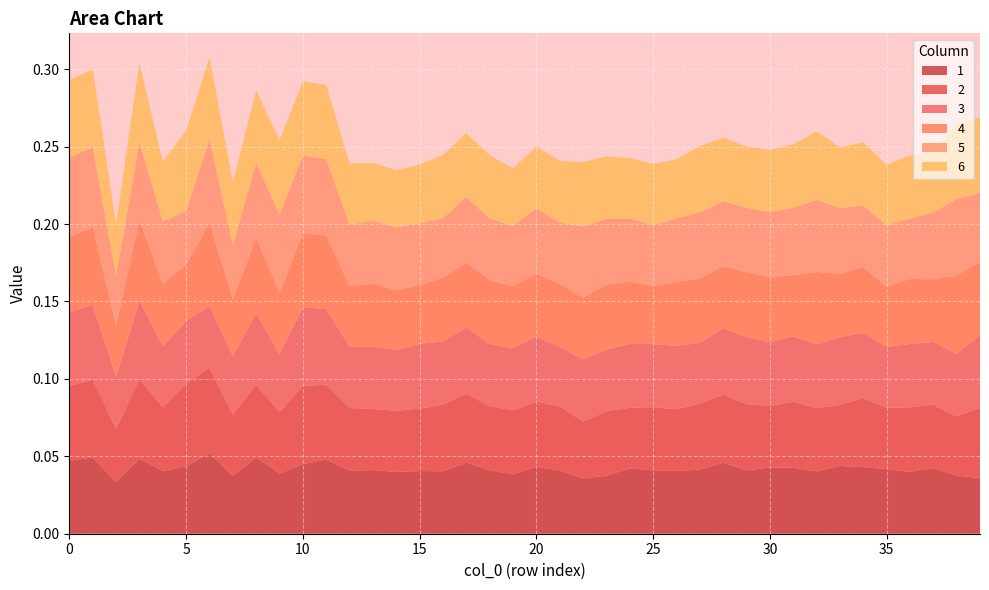

Reading left to right, extract all data points from this chart.

1: 0.0	0.0	0.0	0.0	0.0	0.0	0.1	0.0	0.0	0.0	0.0	0.0	0.0	0.0	0.0	0.0	0.0	0.0	0.0	0.0	0.0	0.0	0.0	0.0	0.0	0.0	0.0	0.0	0.0	0.0	0.0	0.0	0.0	0.0	0.0	0.0	0.0	0.0	0.0	0.0
2: 0.0	0.1	0.0	0.1	0.0	0.1	0.1	0.0	0.0	0.0	0.1	0.0	0.0	0.0	0.0	0.0	0.0	0.0	0.0	0.0	0.0	0.0	0.0	0.0	0.0	0.0	0.0	0.0	0.0	0.0	0.0	0.0	0.0	0.0	0.0	0.0	0.0	0.0	0.0	0.0
3: 0.0	0.0	0.0	0.1	0.0	0.0	0.0	0.0	0.0	0.0	0.1	0.0	0.0	0.0	0.0	0.0	0.0	0.0	0.0	0.0	0.0	0.0	0.0	0.0	0.0	0.0	0.0	0.0	0.0	0.0	0.0	0.0	0.0	0.0	0.0	0.0	0.0	0.0	0.0	0.0
4: 0.0	0.1	0.0	0.1	0.0	0.0	0.1	0.0	0.0	0.0	0.0	0.0	0.0	0.0	0.0	0.0	0.0	0.0	0.0	0.0	0.0	0.0	0.0	0.0	0.0	0.0	0.0	0.0	0.0	0.0	0.0	0.0	0.0	0.0	0.0	0.0	0.0	0.0	0.1	0.0
5: 0.1	0.1	0.0	0.1	0.0	0.0	0.1	0.0	0.0	0.1	0.1	0.0	0.0	0.0	0.0	0.0	0.0	0.0	0.0	0.0	0.0	0.0	0.0	0.0	0.0	0.0	0.0	0.0	0.0	0.0	0.0	0.0	0.0	0.0	0.0	0.0	0.0	0.0	0.0	0.0
6: 0.1	0.1	0.0	0.1	0.0	0.1	0.1	0.0	0.0	0.0	0.0	0.0	0.0	0.0	0.0	0.0	0.0	0.0	0.0	0.0	0.0	0.0	0.0	0.0	0.0	0.0	0.0	0.0	0.0	0.0	0.0	0.0	0.0	0.0	0.0	0.0	0.0	0.0	0.0	0.0